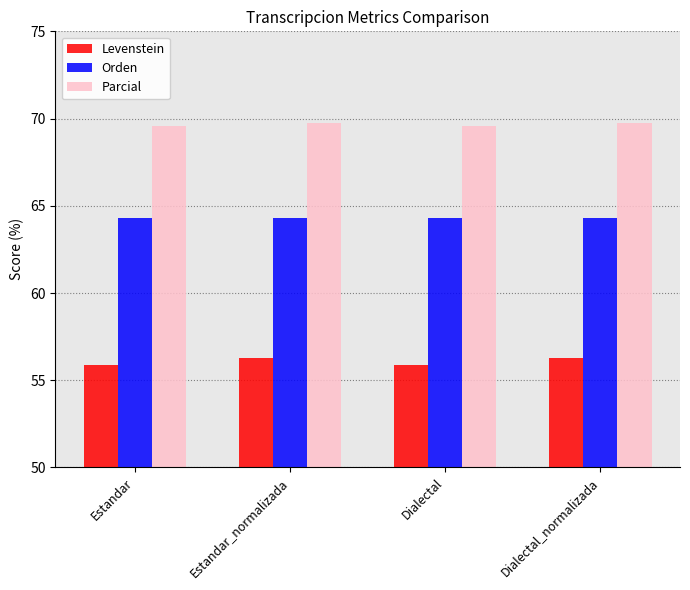

What is the value of the Orden bar at the 1st from the left?

64.3